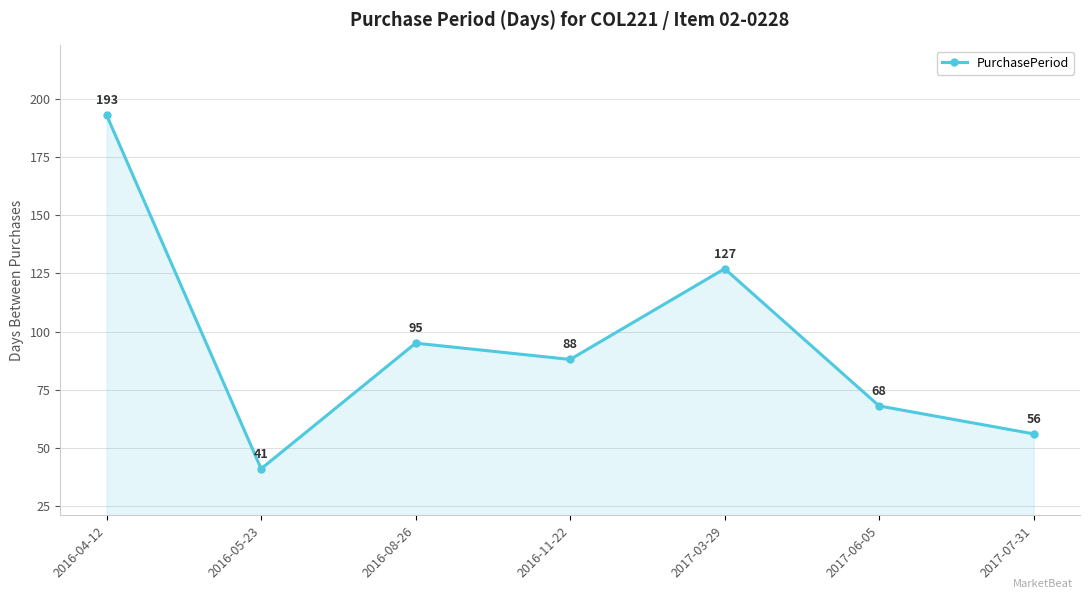

Approximately how many times larger is the value at 2016-05-23 compared to 2017-03-29?

0.3